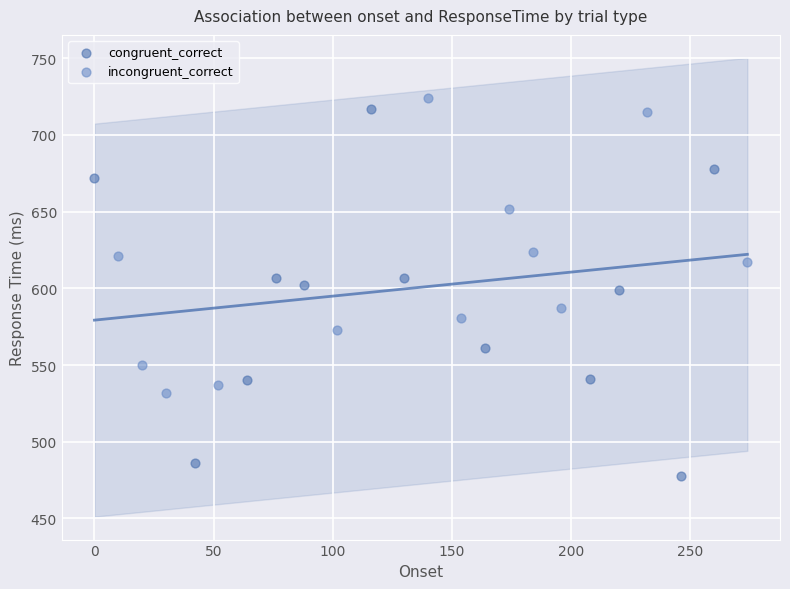

Which series reaches the minimum Y coordinate?

congruent_correct